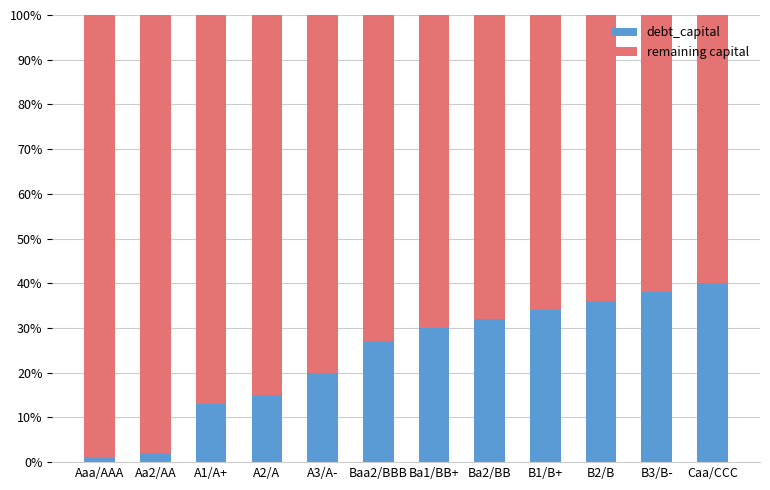

What are all the series names shown in the legend?

debt_capital, remaining capital